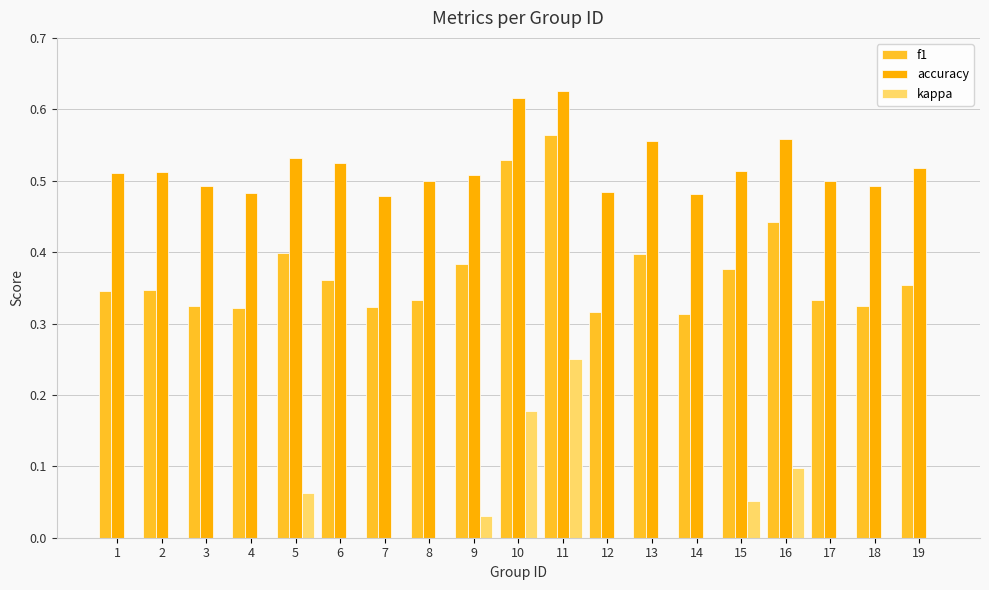

Reading left to right, extract all data points from this chart.

f1: 0.3	0.3	0.3	0.3	0.4	0.4	0.3	0.3	0.4	0.5	0.6	0.3	0.4	0.3	0.4	0.4	0.3	0.3	0.4
accuracy: 0.5	0.5	0.5	0.5	0.5	0.5	0.5	0.5	0.5	0.6	0.6	0.5	0.6	0.5	0.5	0.6	0.5	0.5	0.5
kappa: 0.0	0.0	0.0	-0.0	0.1	0.0	-0.0	0.0	0.0	0.2	0.2	0.0	0.0	0.0	0.1	0.1	0.0	0.0	0.0